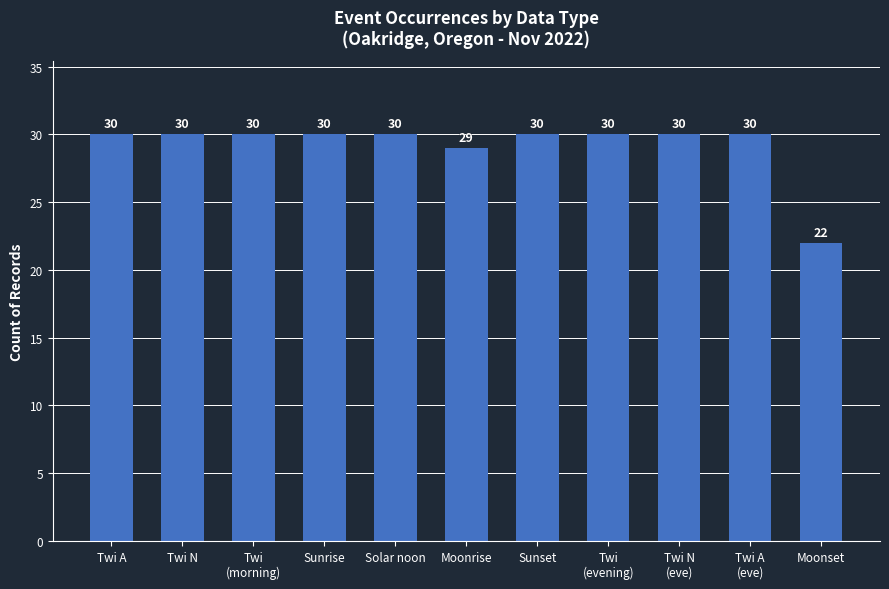

What is the label of the 9th bar from the left?

Twi N
(eve)